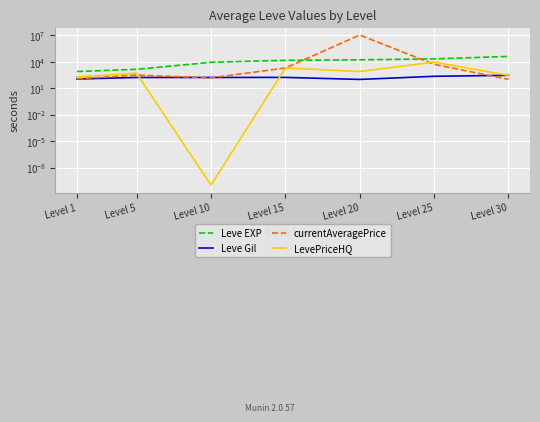

What is the sum of the Leve Gil values at Level 15 and Level 10?

341.0